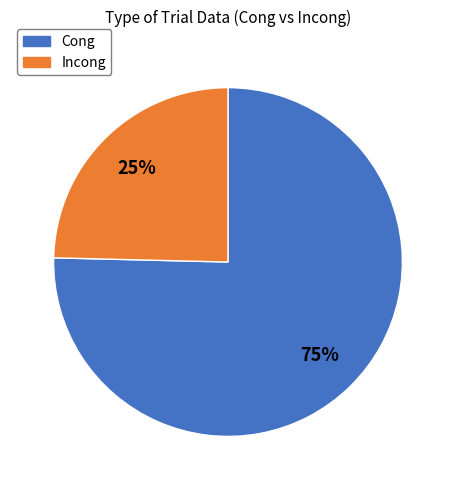

Is there any slice that represents more than half of the pie?

Yes